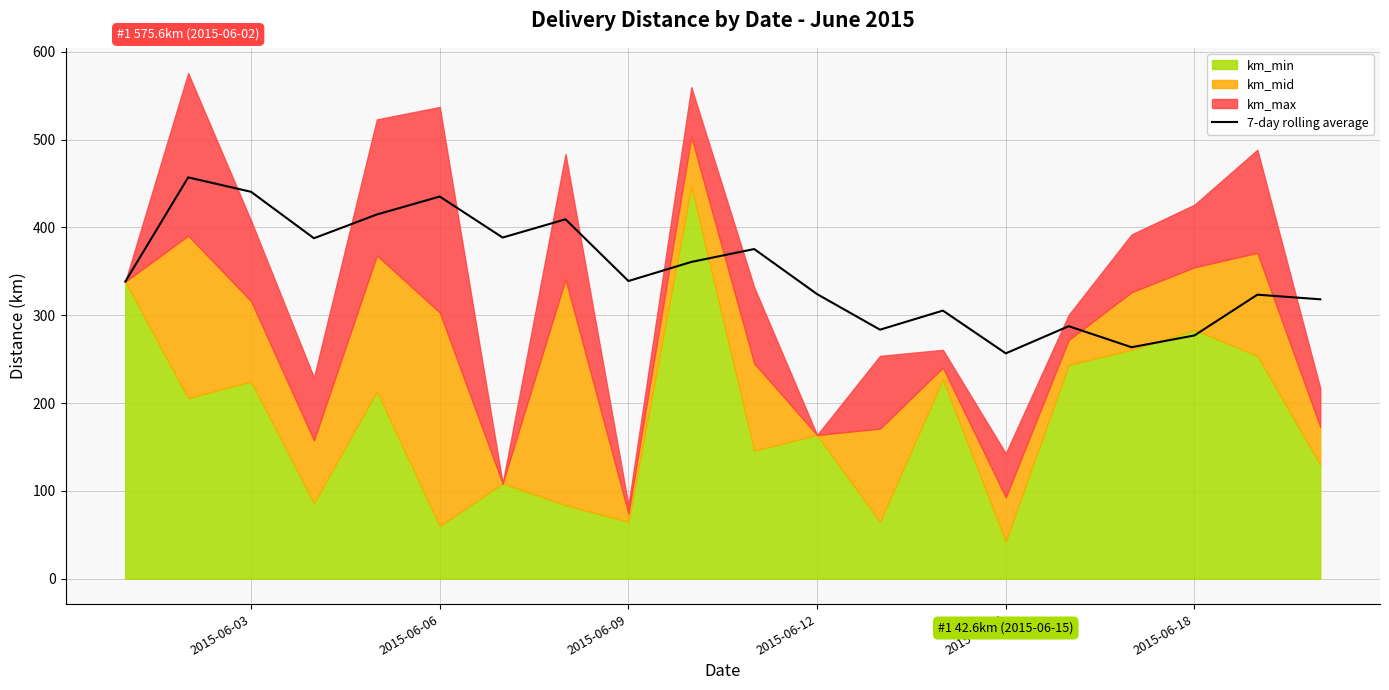

Is it true that 7-day rolling average equals 256.6 at 2015-06-15?

True